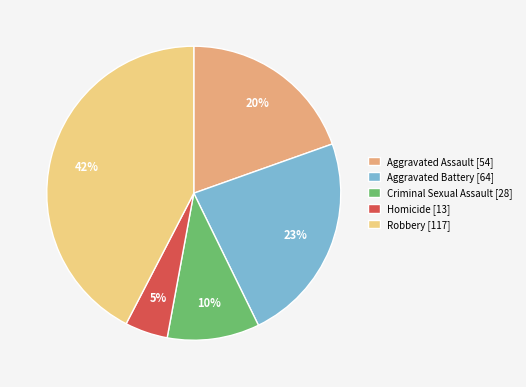

Is it true that Robbery is 42% of the pie?

True